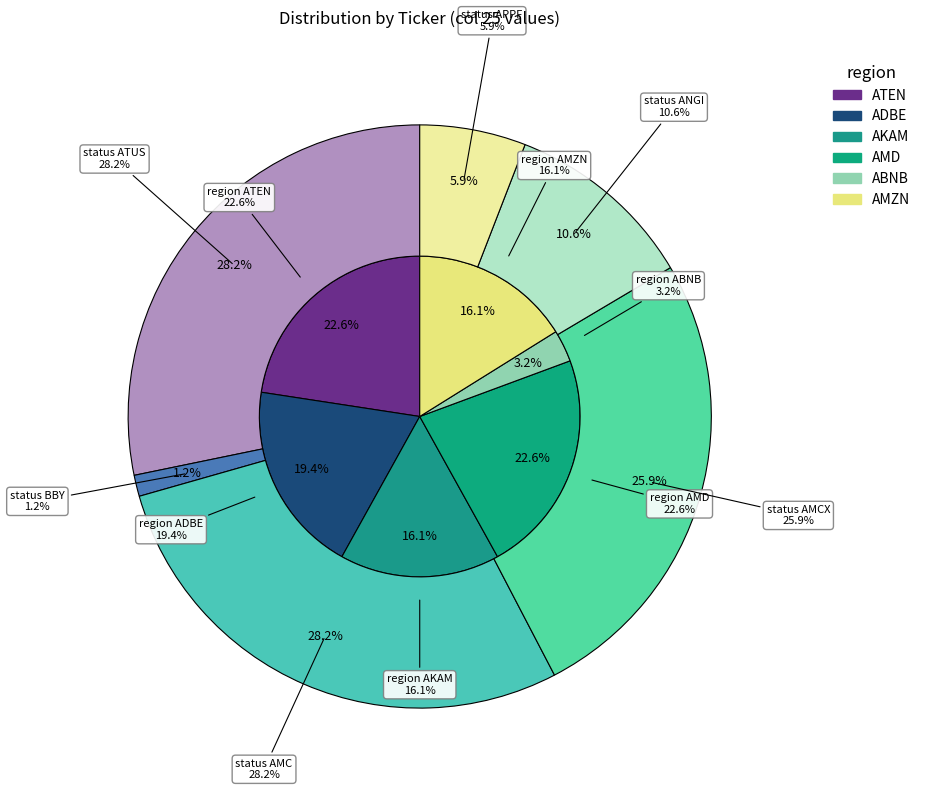

What is the change in value from AMD to ABNB?

-6